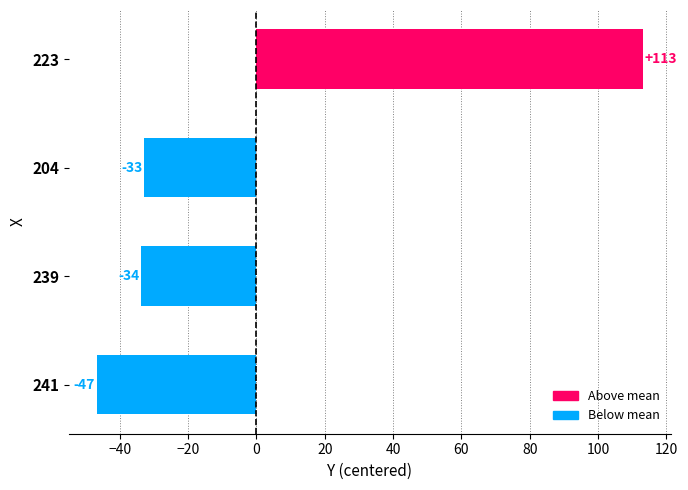

How many bars are there in total?

4